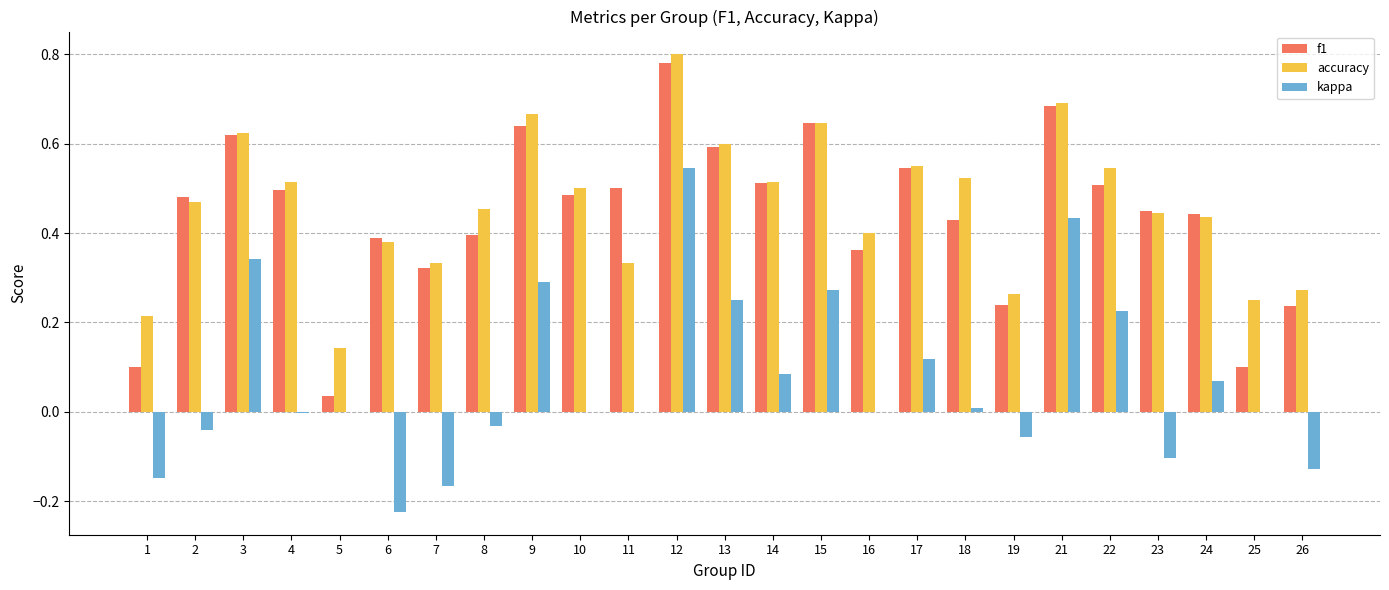

Count the accuracy values in the range 0 to 1.

25